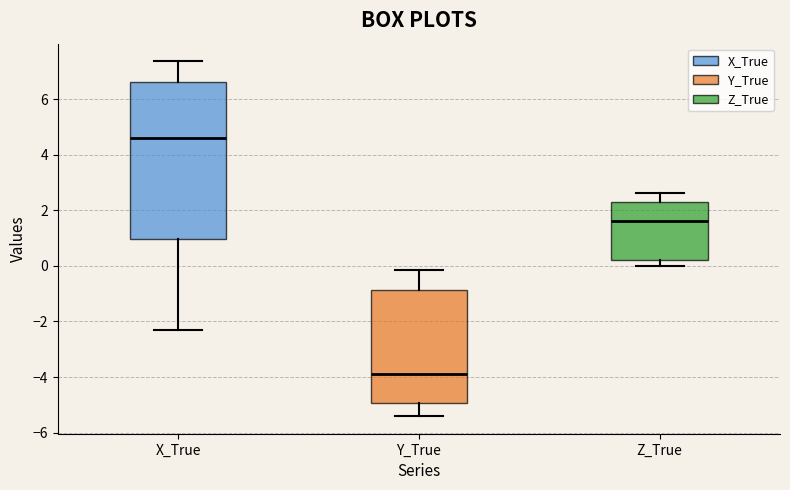

Which box has the lowest median line?

Y_True